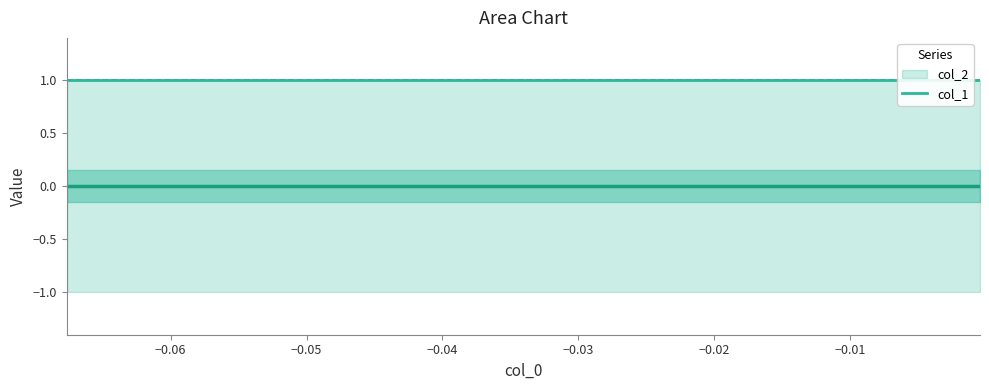

What is the minimum value shown in the chart?

-1